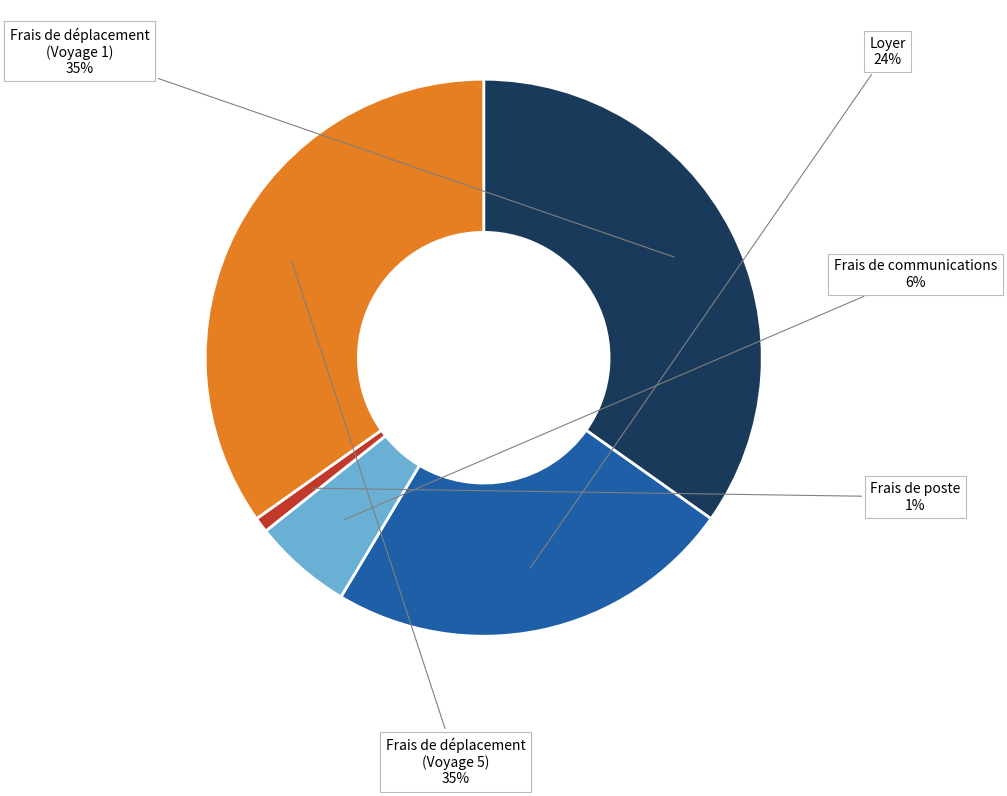

Is there a majority slice in this chart?

No